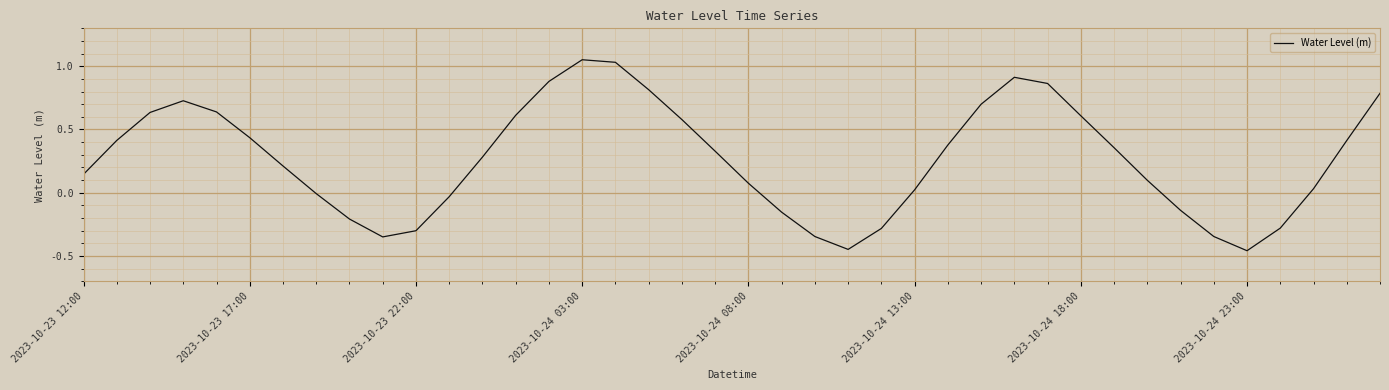

Is this an area chart (filled region under the line)?

No